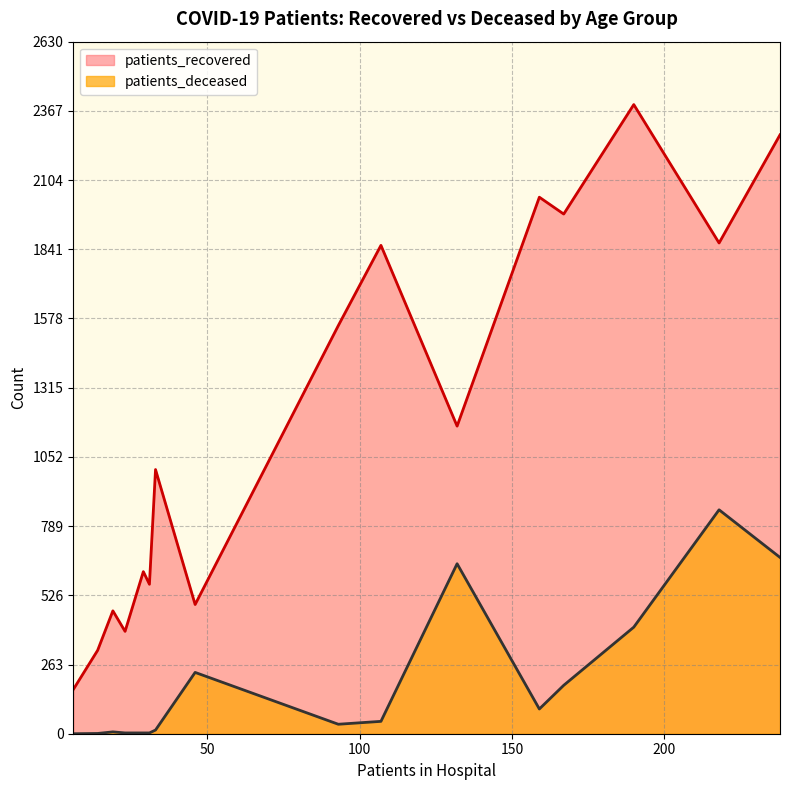

Rank the series at 35 - 39 from highest to lowest value.

patients_recovered, patients_deceased